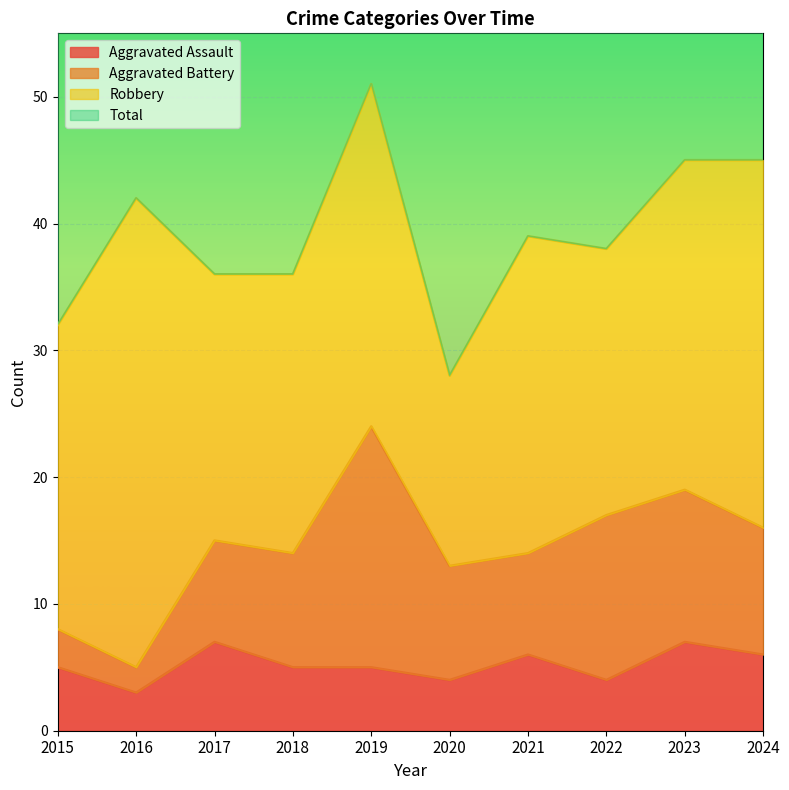

Which has a higher value, 2024 or 2016?

2024